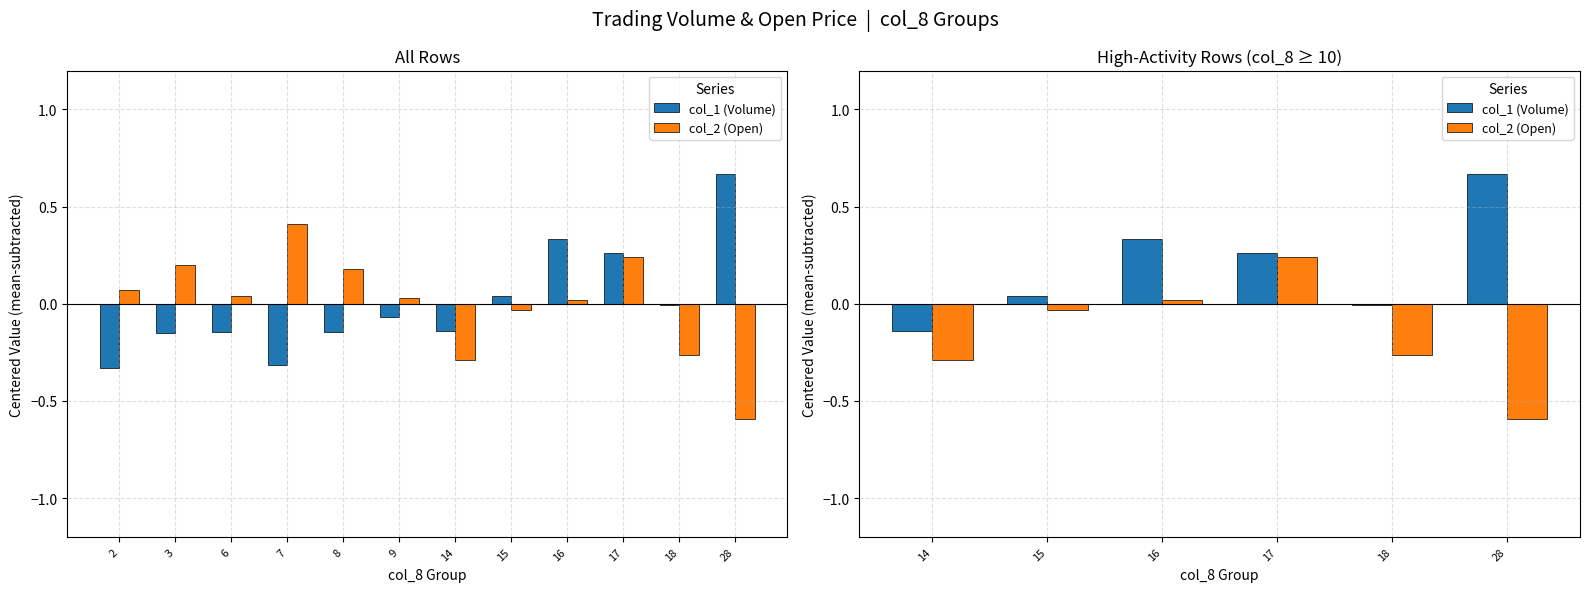

What is the difference between the maximum and second lowest values in the col_2 (Open) series?

0.5